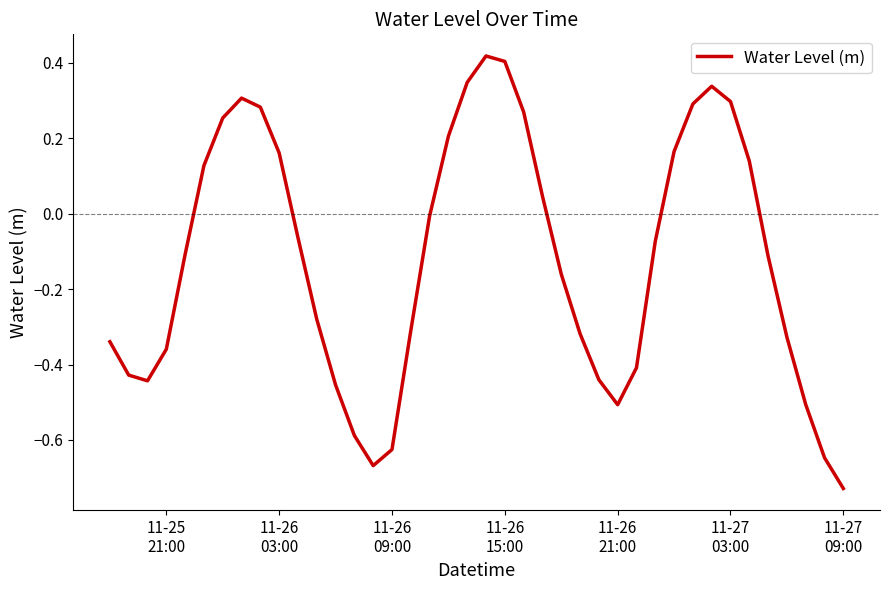

Is this an area chart (filled region under the line)?

No